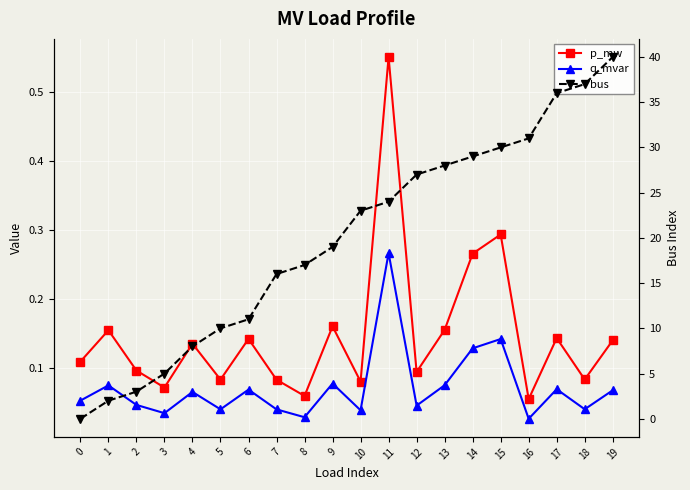

Which series changed the most between 10 and 17?

bus